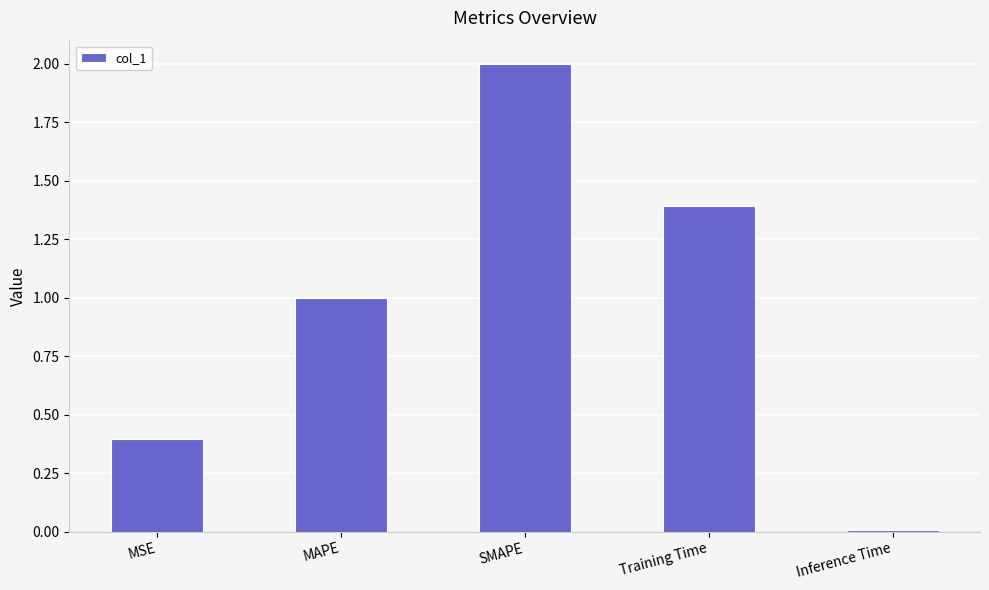

What is the sum of the values at MAPE and SMAPE?

3.0